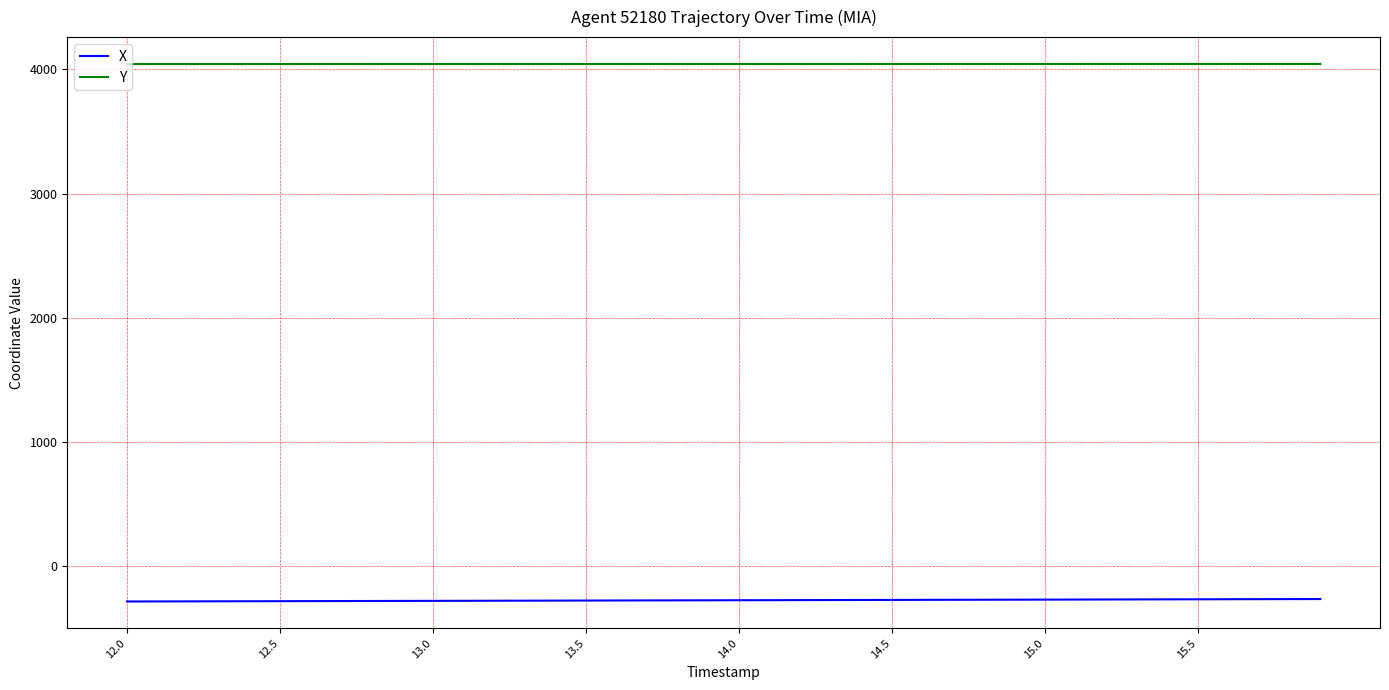

Which series has the largest total across all categories?

Y